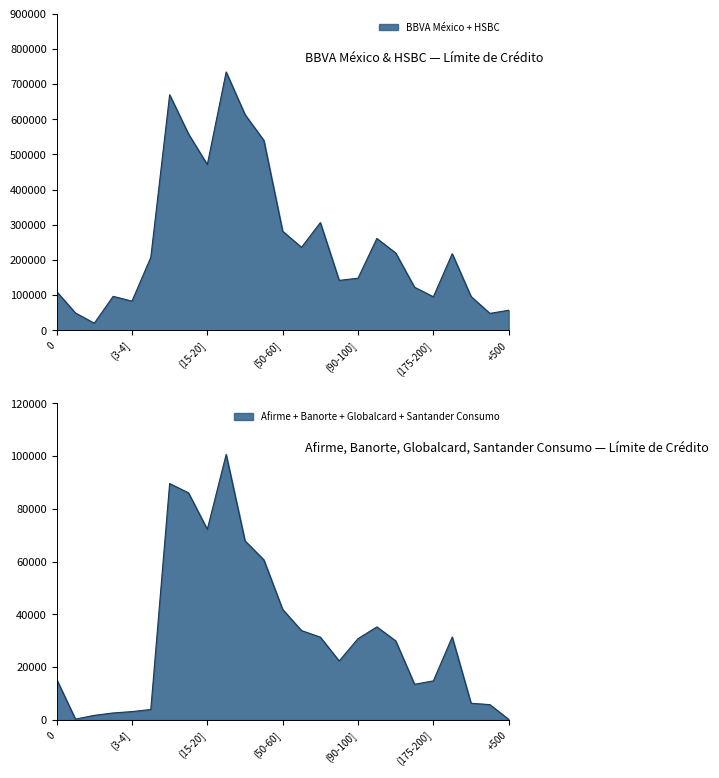

What position from the right is 0?

25